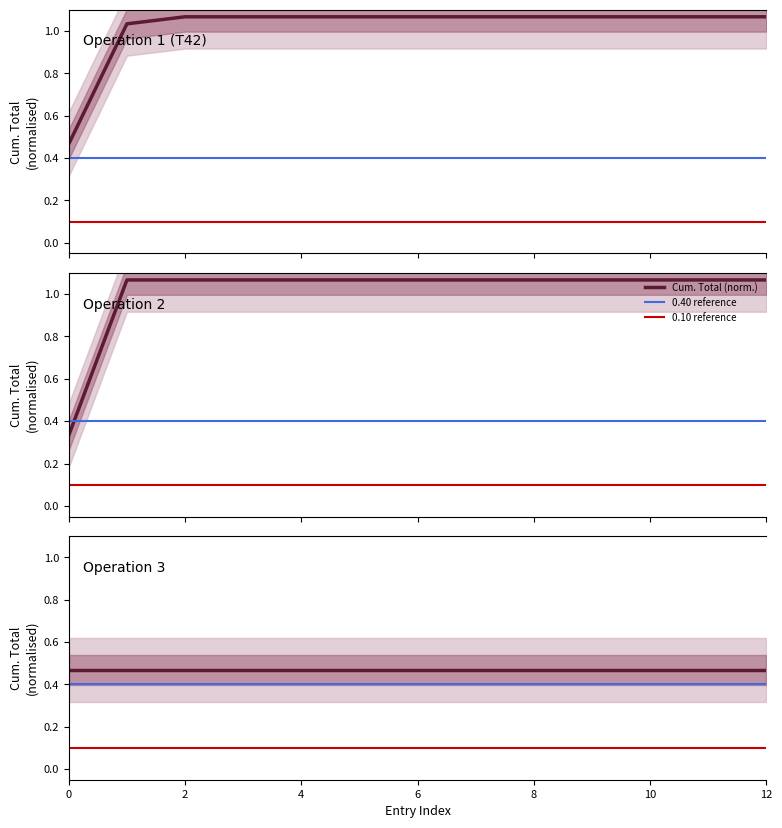

The value of Cum. Total (Op1) at 8 is 1.5. True or false?

False